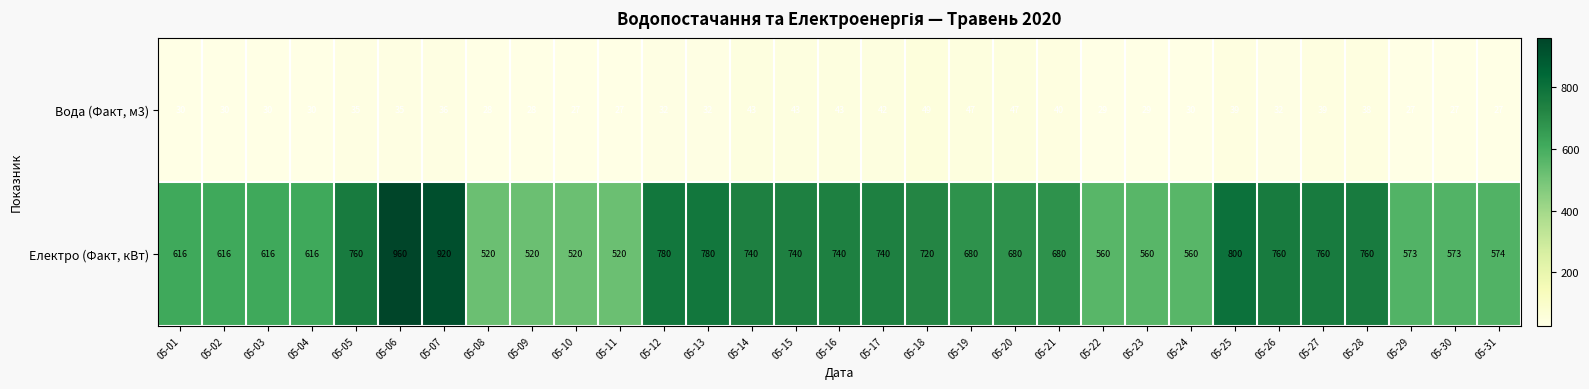

What is the difference between the highest and lowest values at 05-06?

925